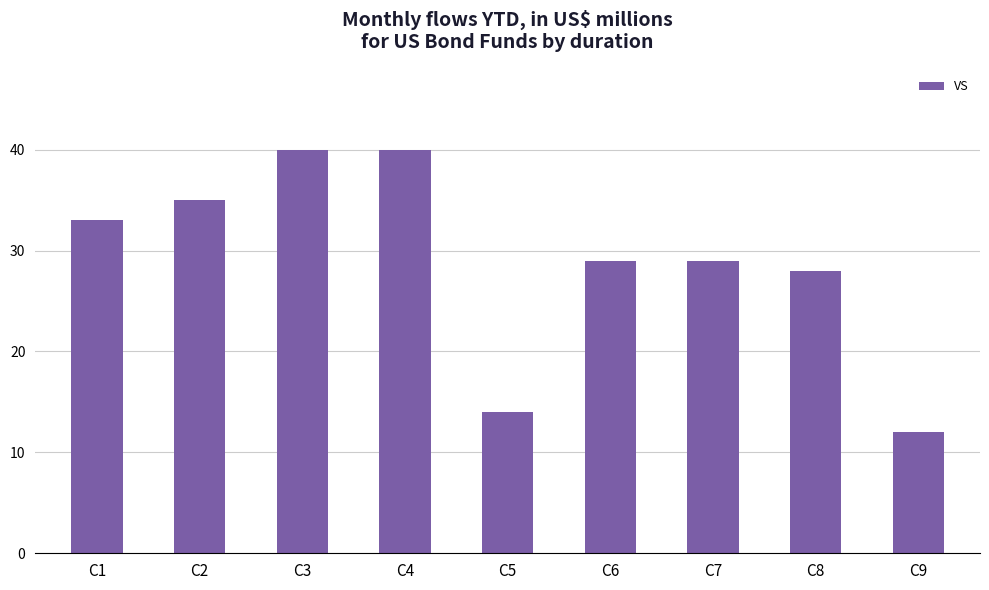

Which has a higher value, C8 or C3?

C3